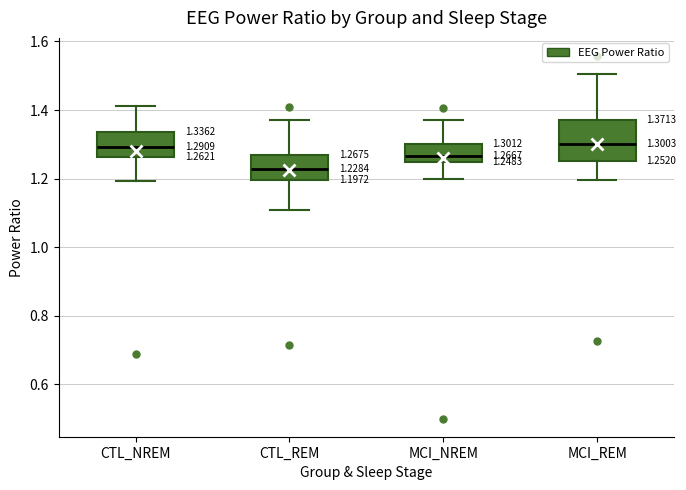

Comparing the boxes themselves (not the whiskers), which one is the tallest?

MCI_REM